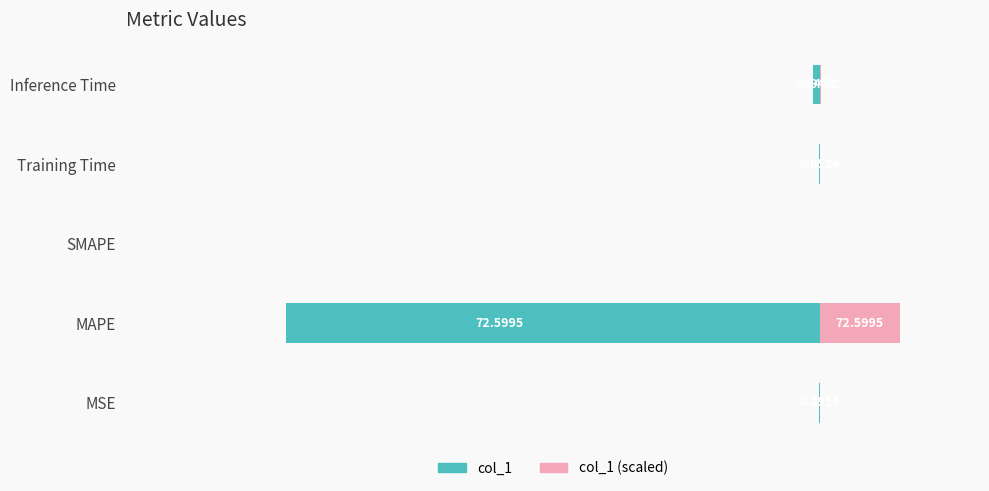

True or false: col_1 has a value of -0.1 at −40.

False